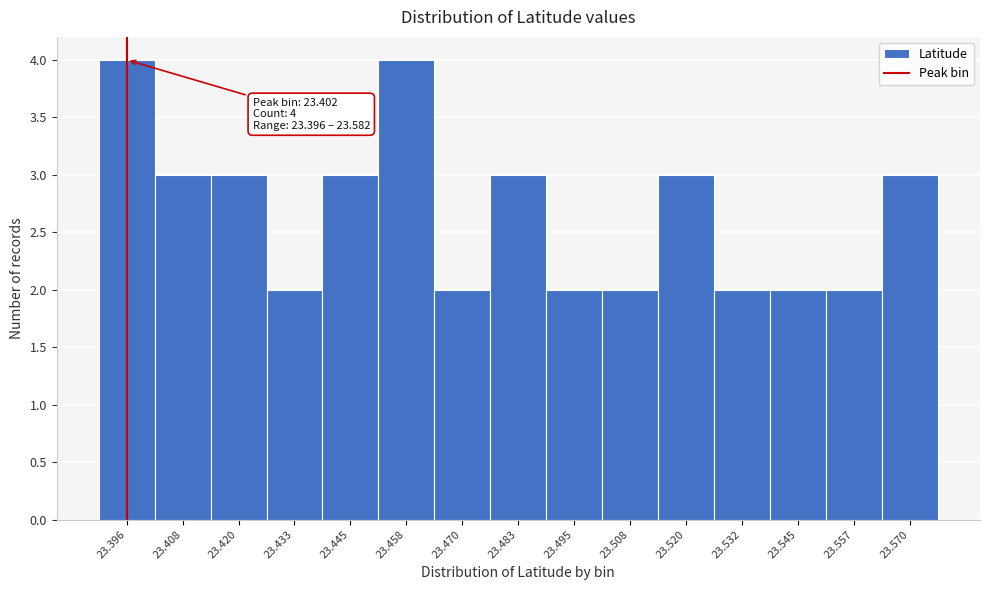

Reading right to left, extract all data points from this chart.

3	2	2	2	3	2	2	3	2	4	3	2	3	3	4